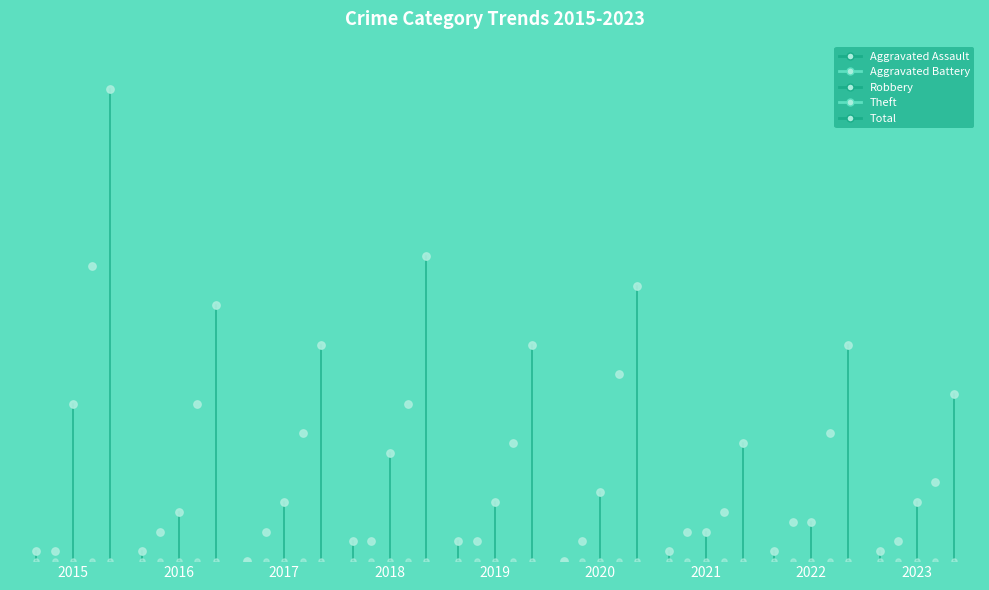

Is the value of Robbery at 2016 greater than the value of Theft at 2015?

Yes